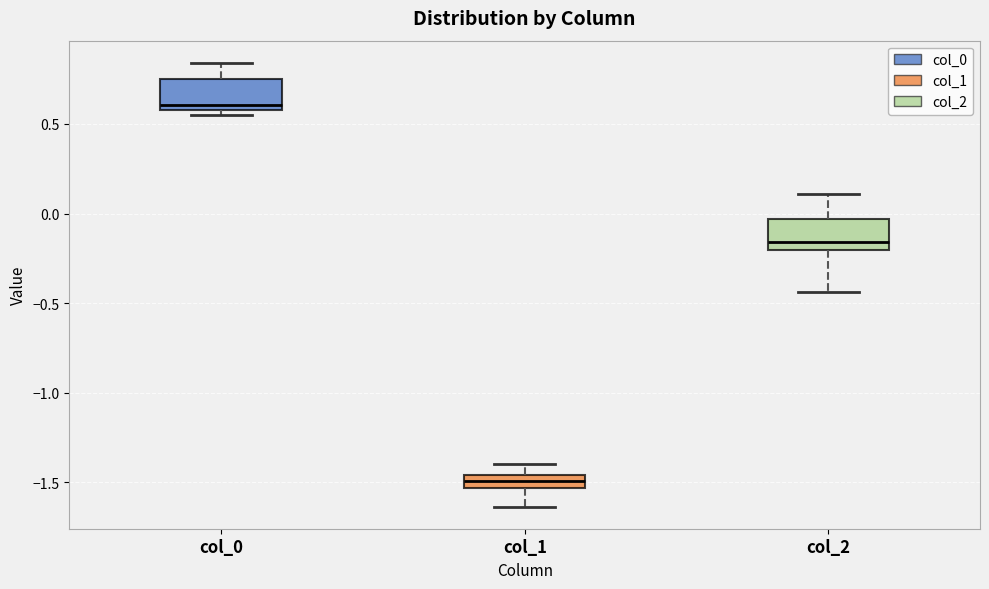

Which box's median line is the lowest?

col_1